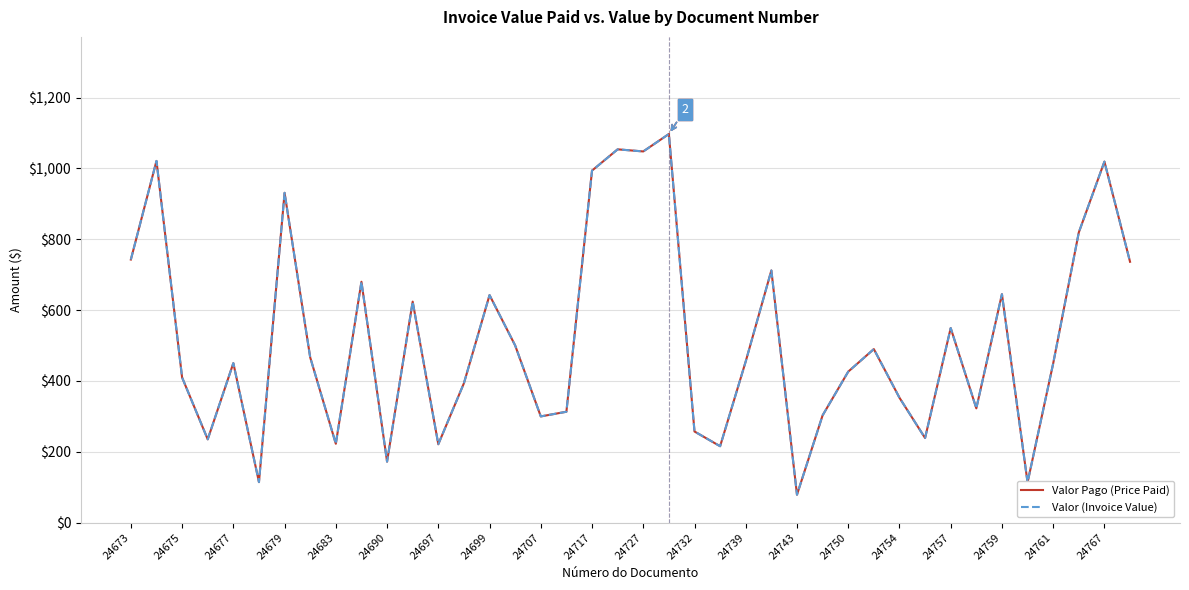

At which category is the sum across all series the highest?

21